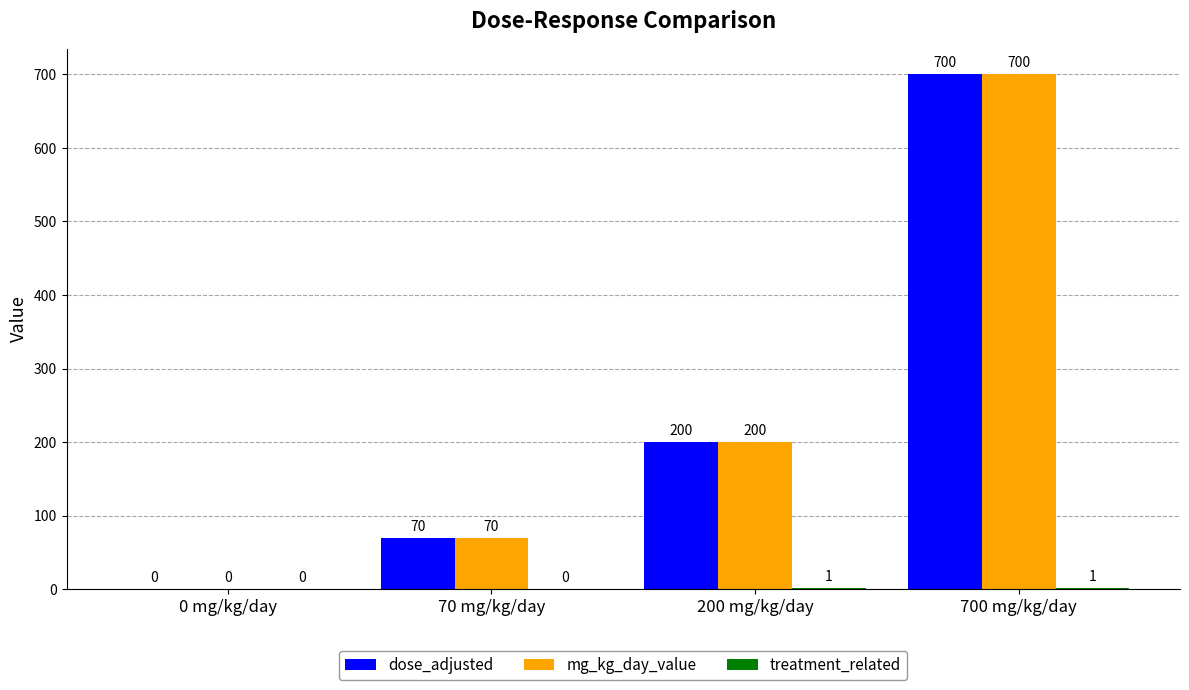

Where is dose_adjusted nearest to the value 350?

200 mg/kg/day